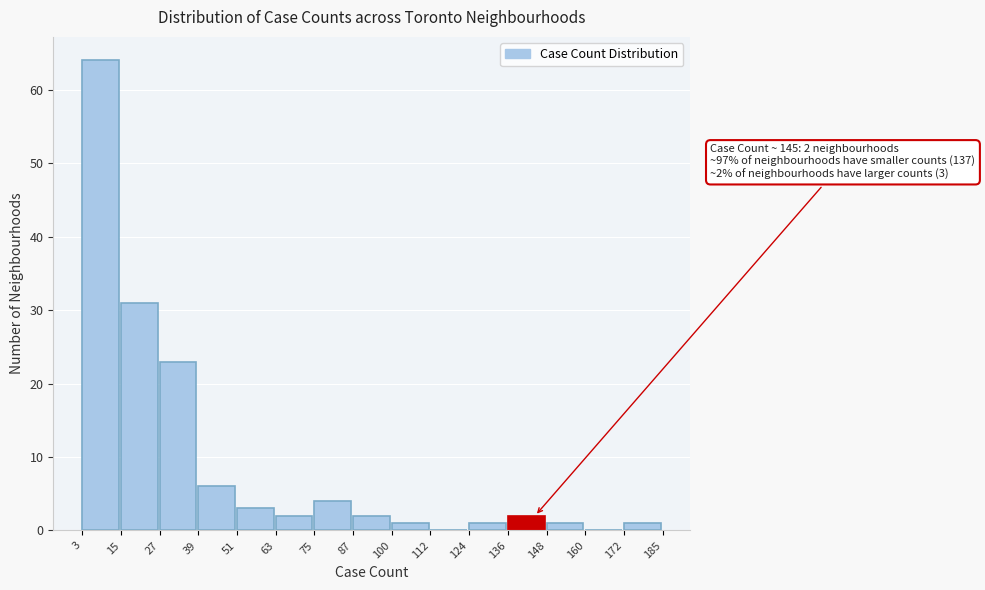

Over which range of the x-axis is the bar tallest?

3 to 15